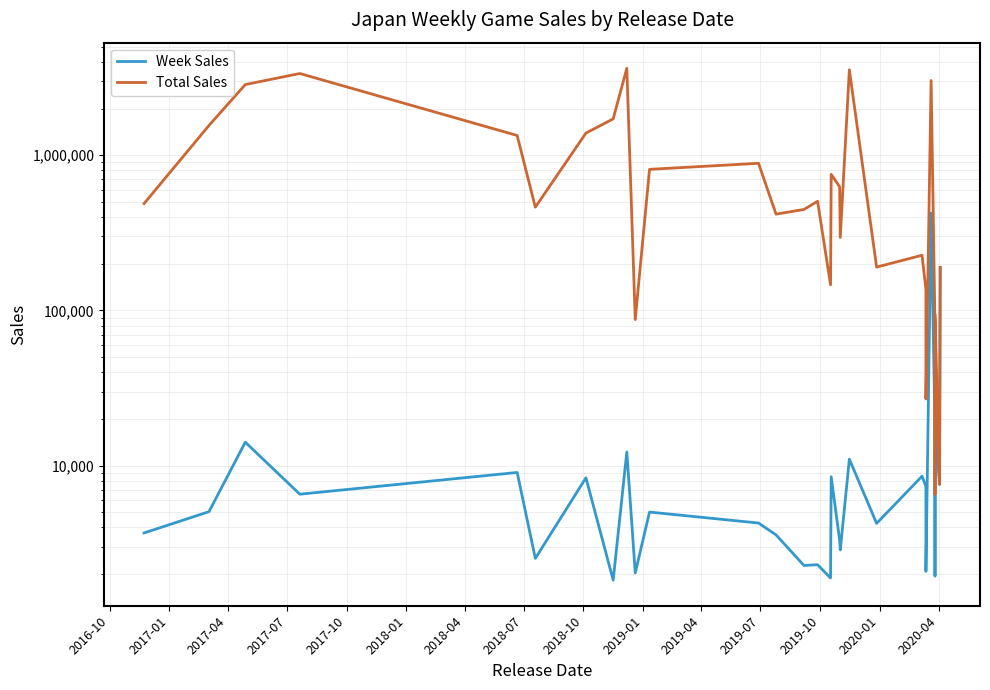

What is the label of the 23rd point from the right?

2018-07